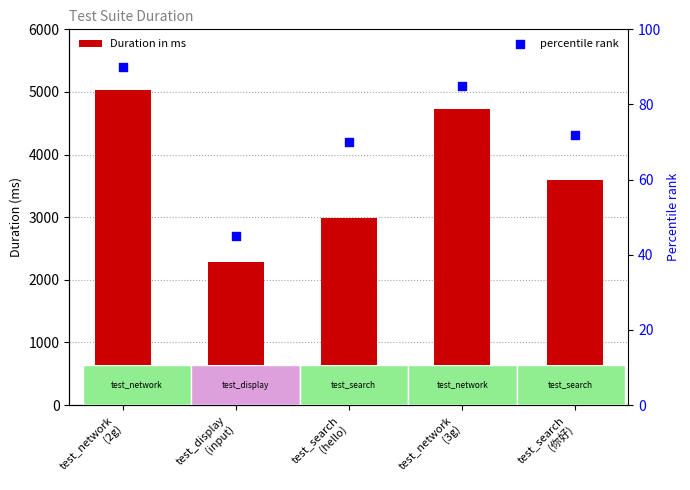

Which series contains the lowest Y value?

percentile rank